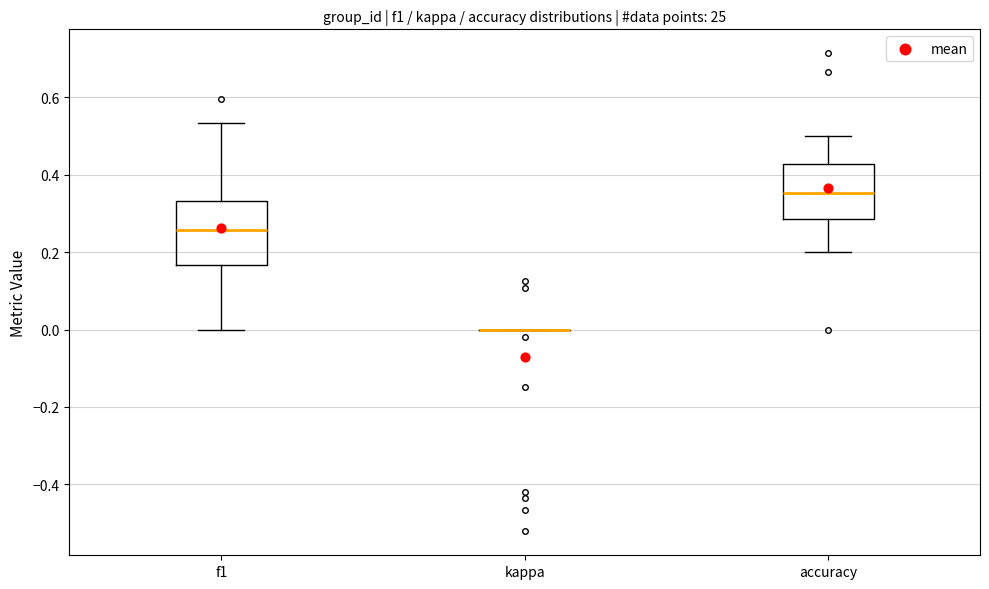

Comparing the boxes themselves (not the whiskers), which one is the tallest?

f1